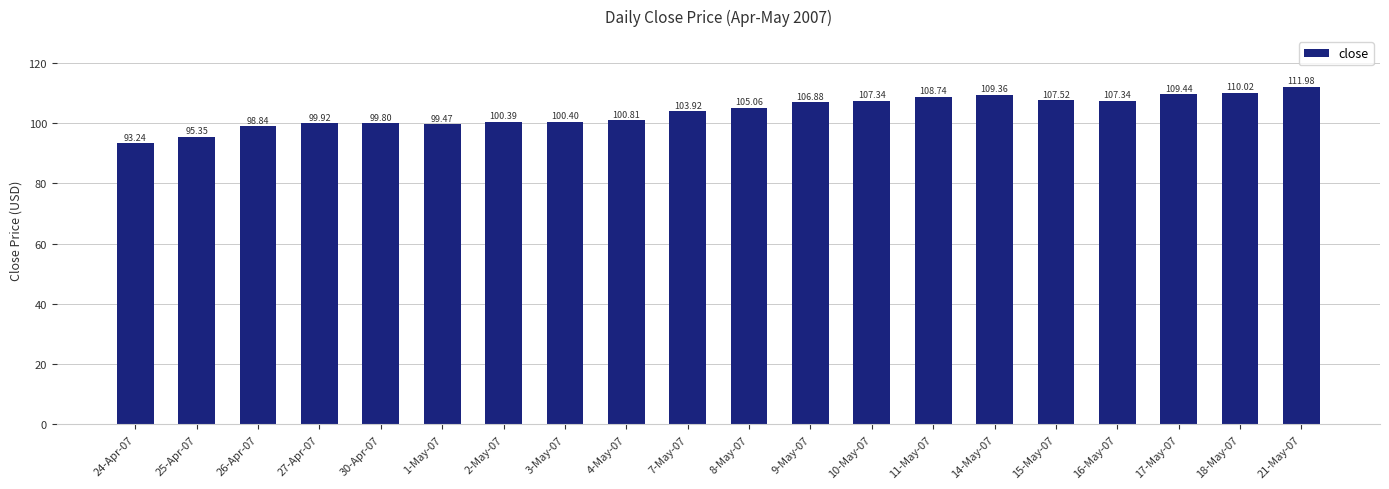

What is the ratio of the value at 26-Apr-07 to the value at 3-May-07?

1.0